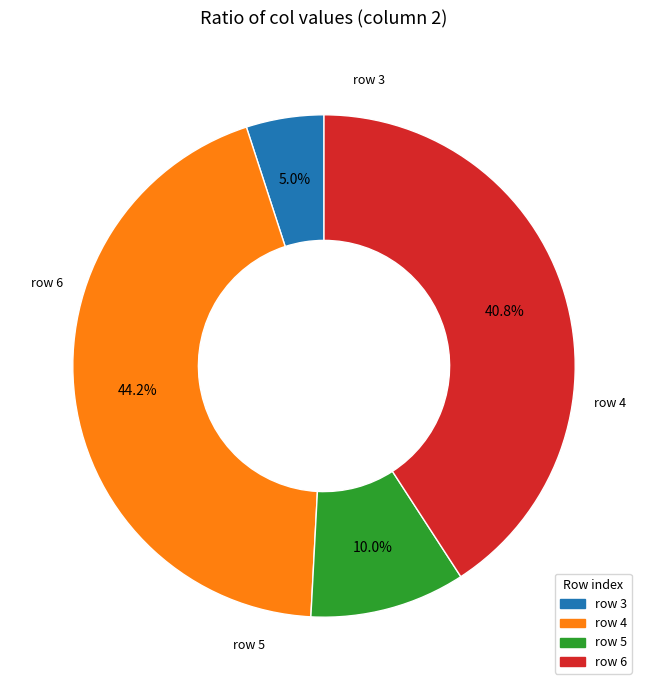

Is there a majority slice in this chart?

No